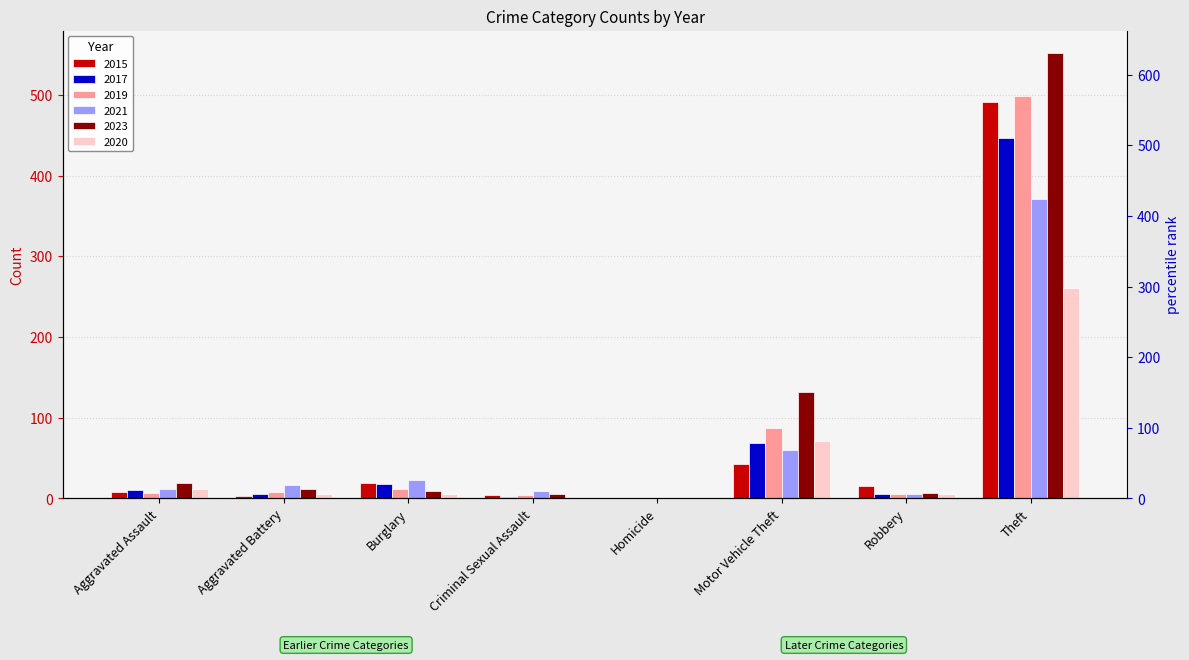

What is the difference between the second highest and minimum values in the 2019 series?

87